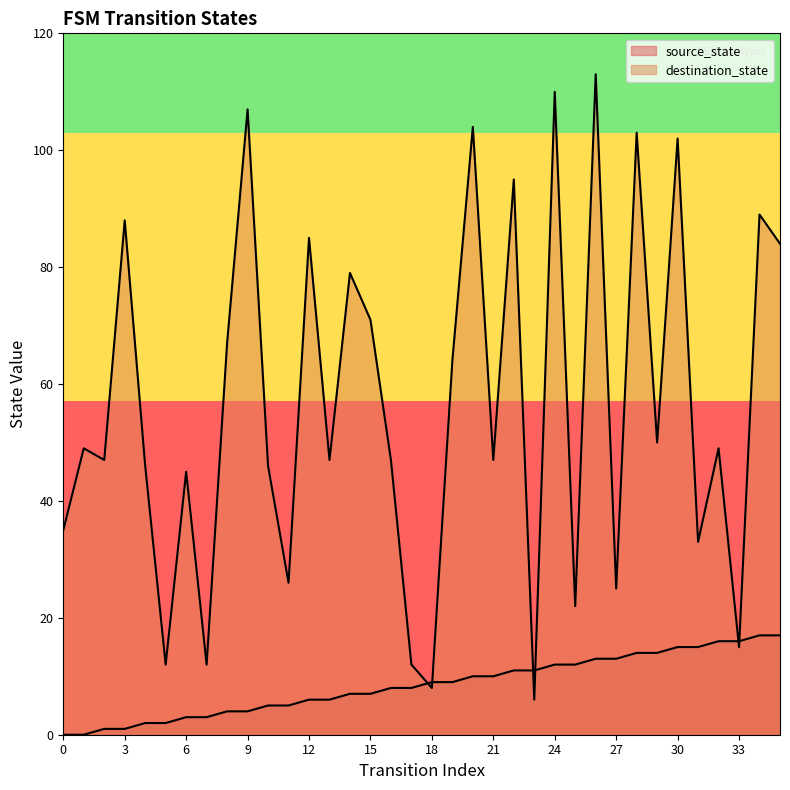

What is the minimum value for destination_state?

6